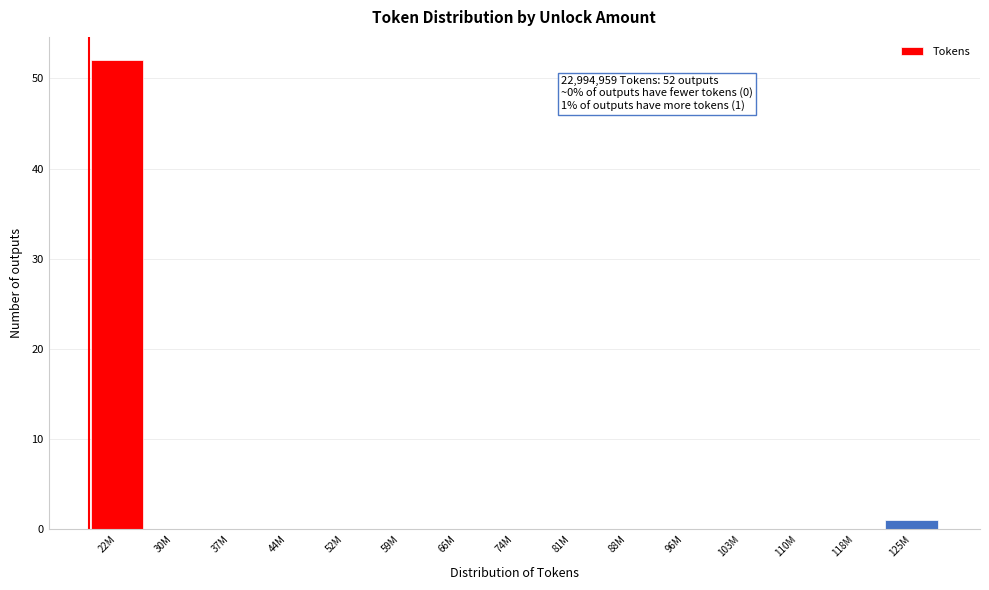

Reading right to left, list all the values displayed in this chart.

125M=1	118M=0	110M=0	103M=0	96M=0	88M=0	81M=0	74M=0	66M=0	59M=0	52M=0	44M=0	37M=0	30M=0	22M=52